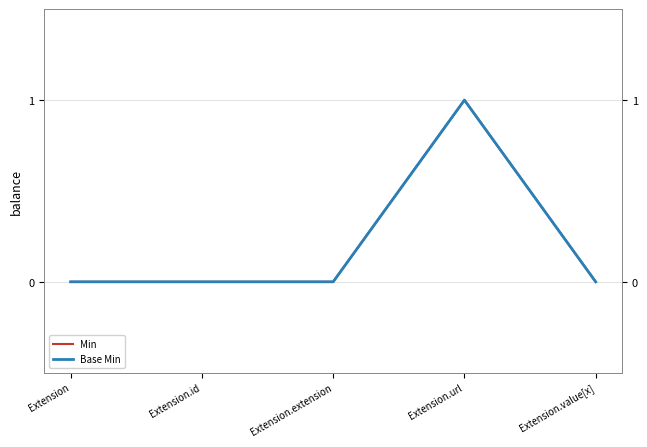

Reading left to right, extract all data points from this chart.

Min: 0	0	0	1	0
Base Min: 0	0	0	1	0